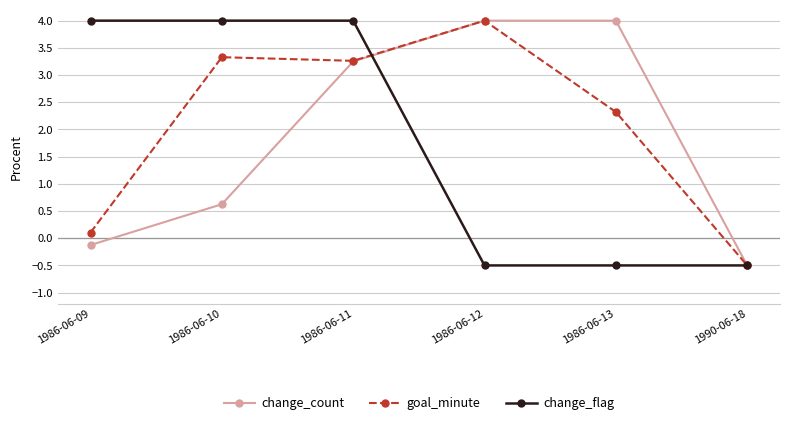

Is it true that goal_minute equals 4.0 at 1986-06-13?

False